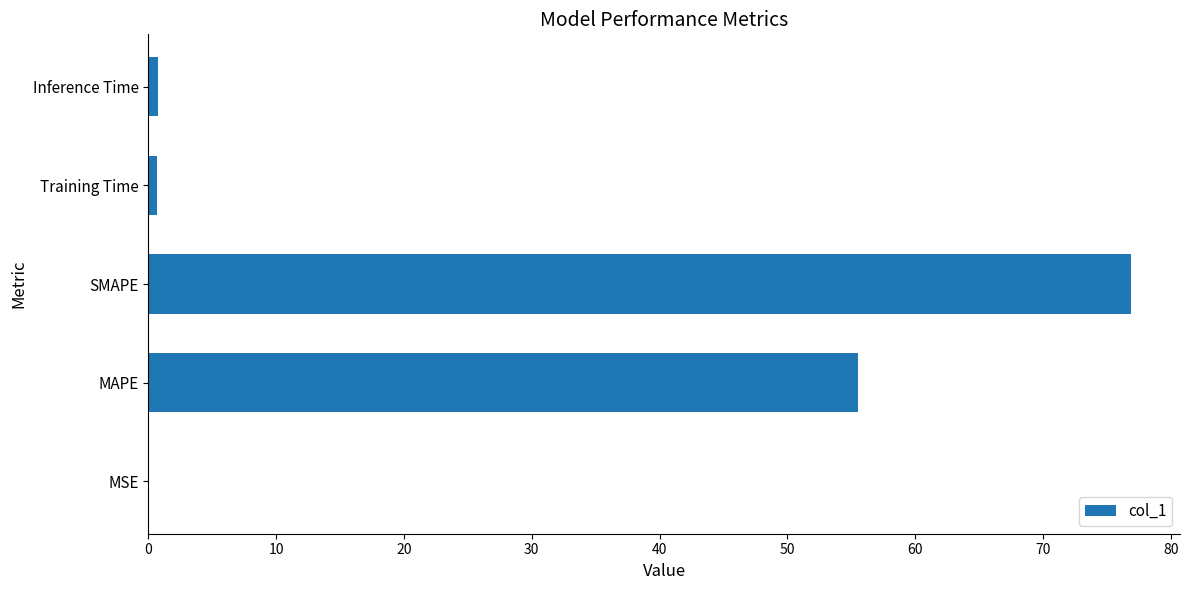

The chart shows a value of 125.0 at SMAPE. True or false?

False